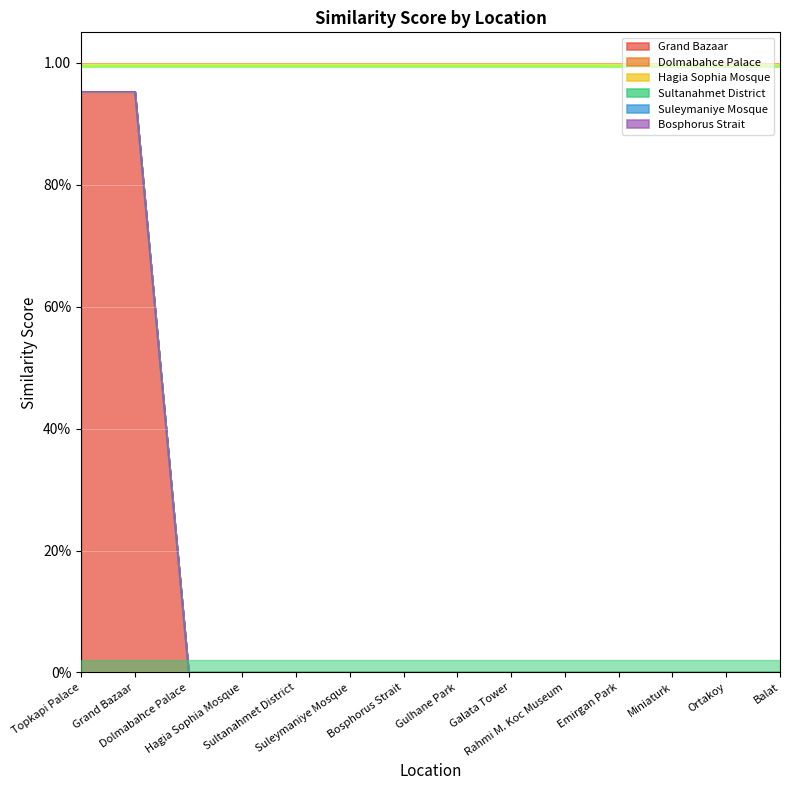

Is the value of Suleymaniye Mosque at Galata Tower greater than the value of Grand Bazaar at Rahmi M. Koc Museum?

No